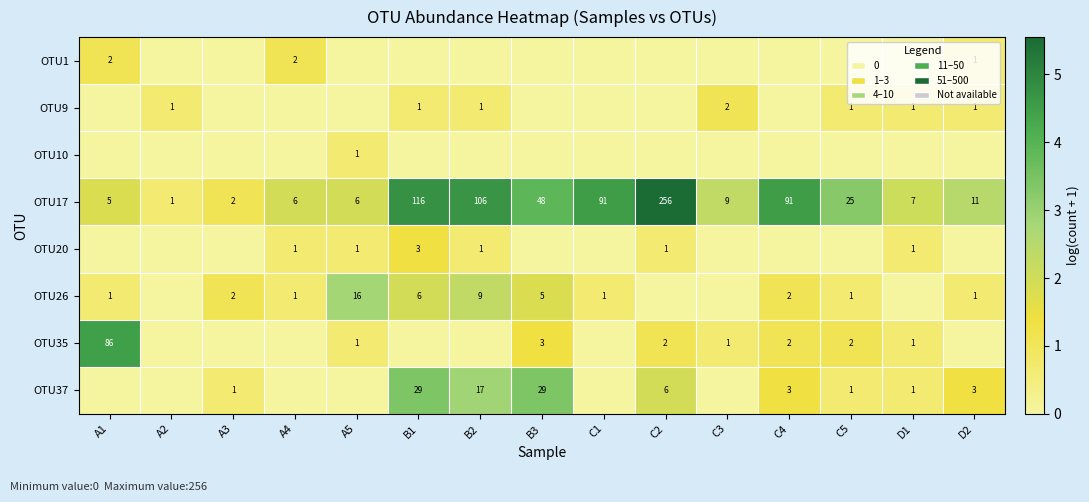

True or false: OTU26 has a value of 1 at A3.

False